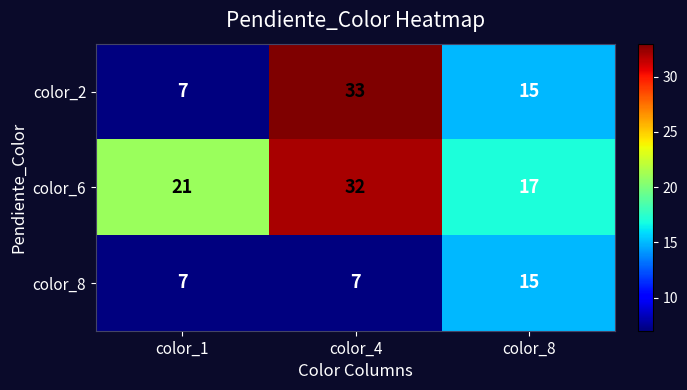

What is the sum of the color_2 values at color_8 and color_1?

22